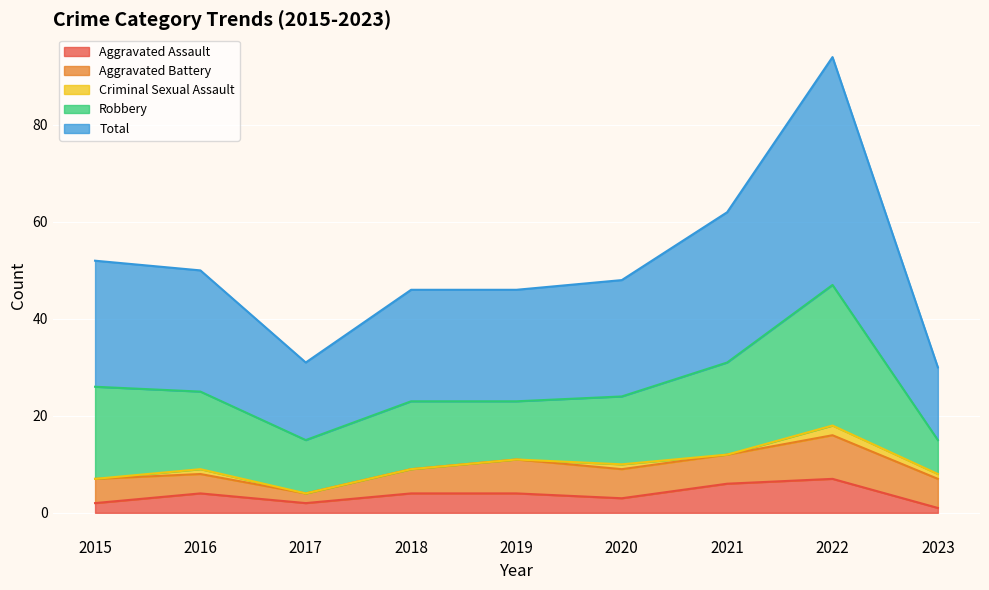

Which category has the lowest value in the Robbery series?

2023